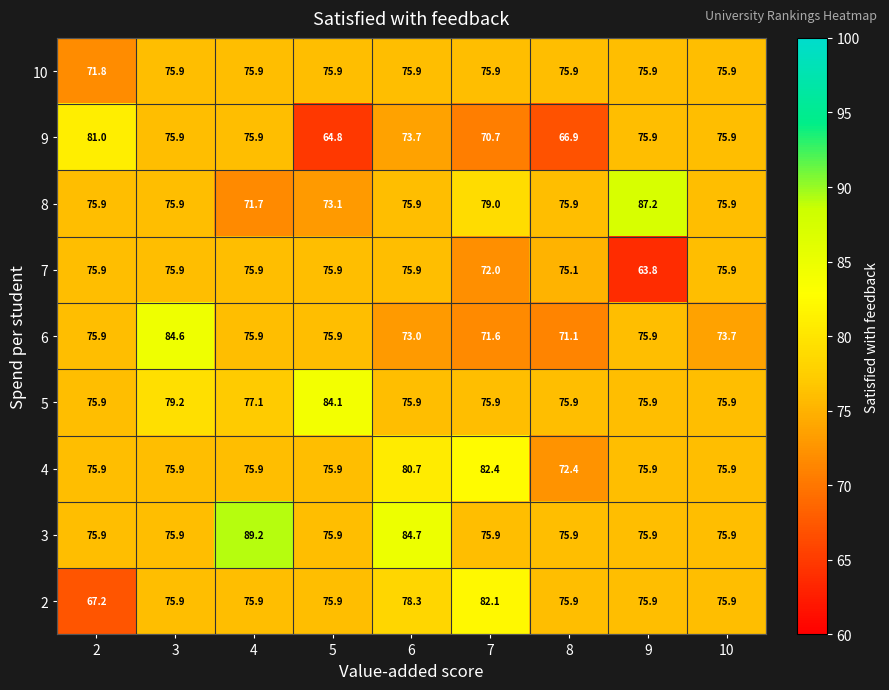

What is the smallest value displayed?

63.8